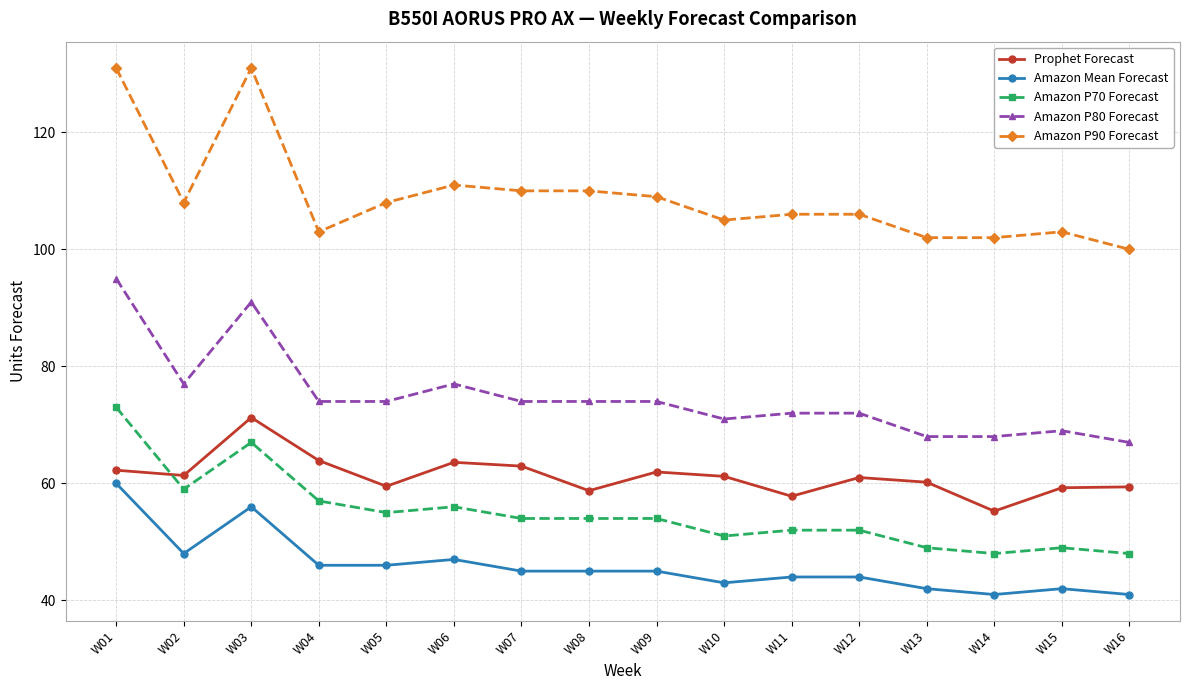

Which series has the largest total across all categories?

Amazon P90 Forecast